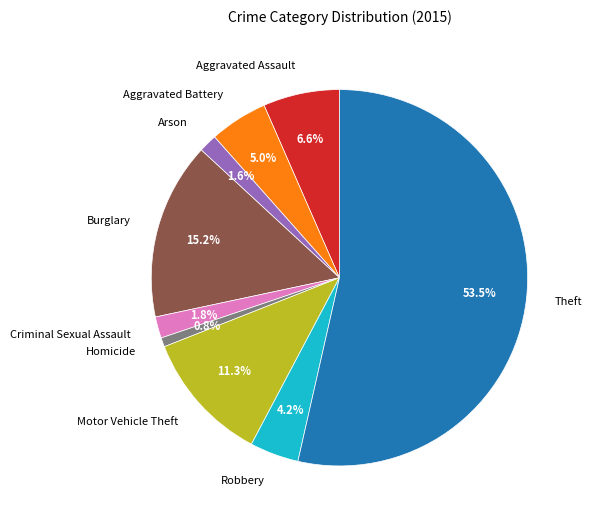

Approximately how many times larger is the value at Homicide compared to Arson?

0.5